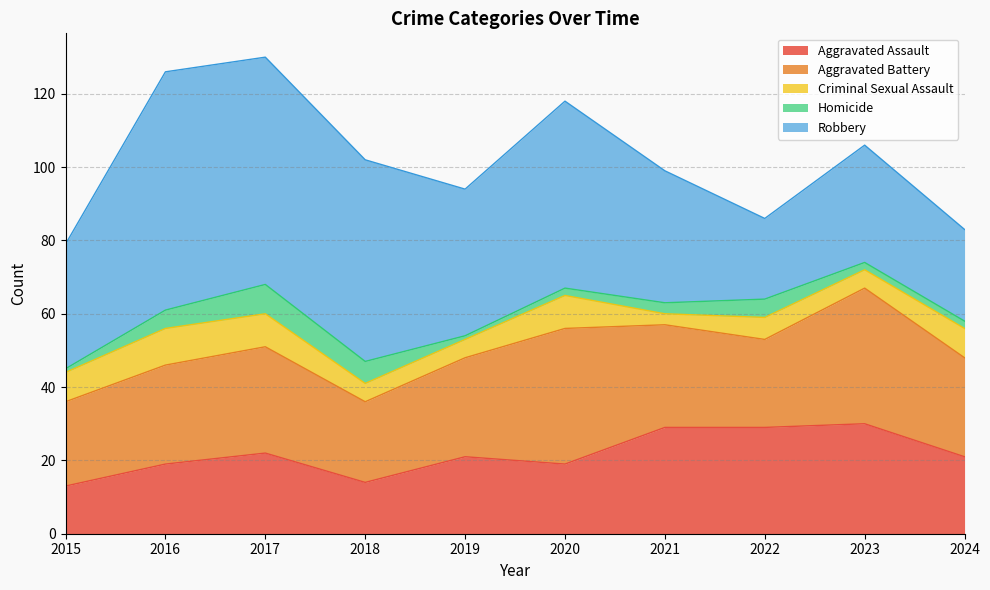

Where does the Criminal Sexual Assault series first go above 8?

2016